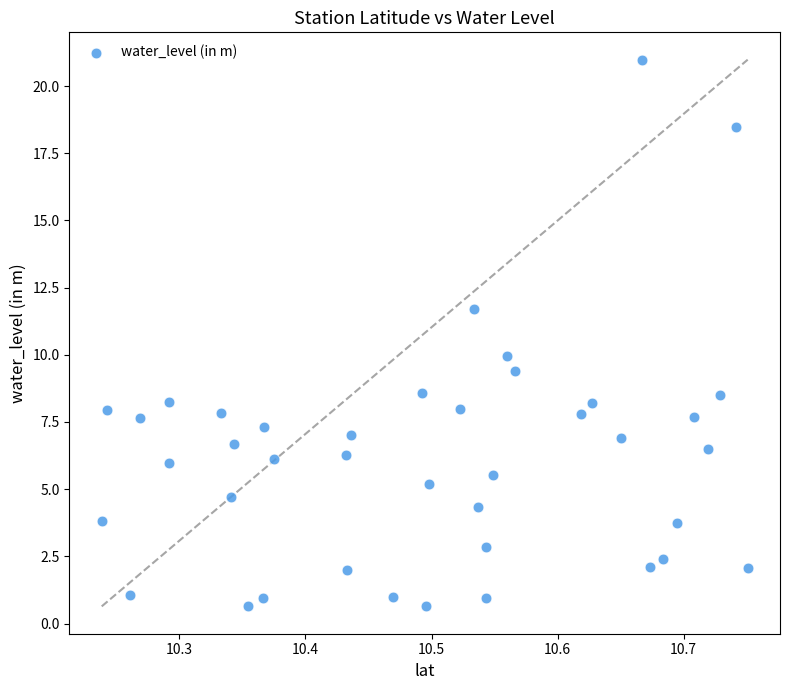

What is the range of X values (max minus min)?

0.5